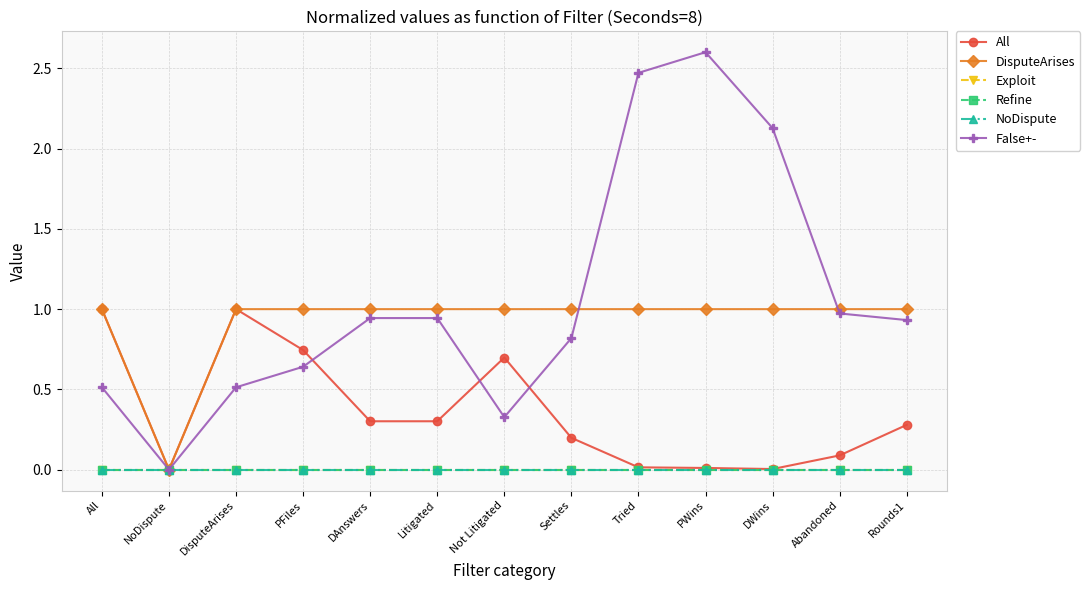

True or false: False+- and Exploit intersect in this chart.

True